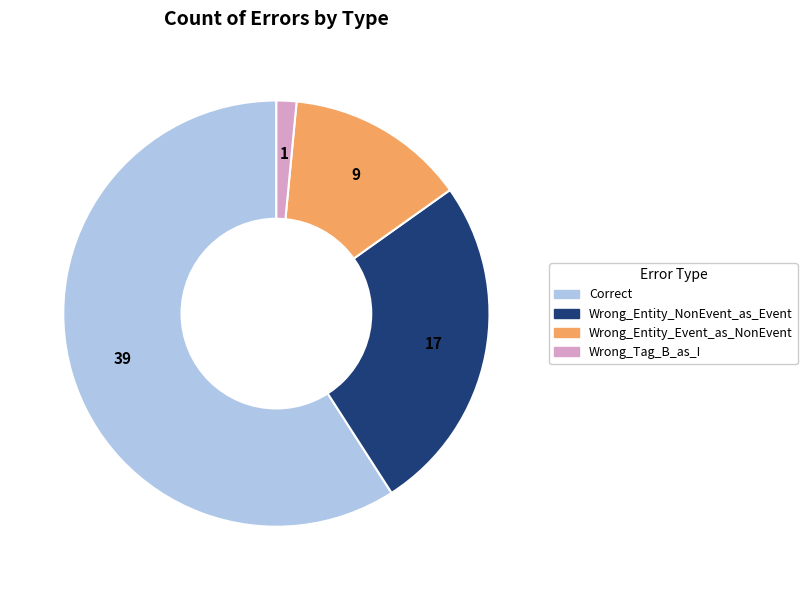

What is the majority slice?

Correct